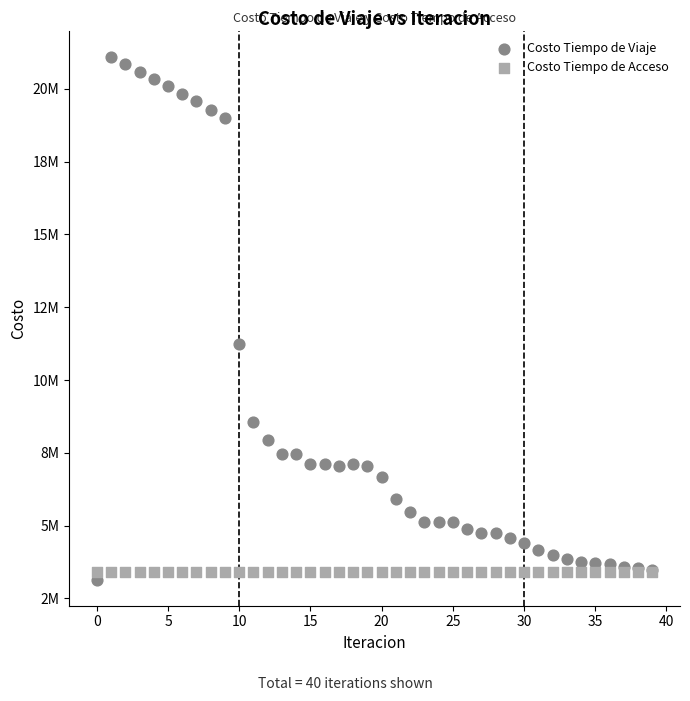

Which series contains the lowest Y value?

Costo Tiempo de Viaje